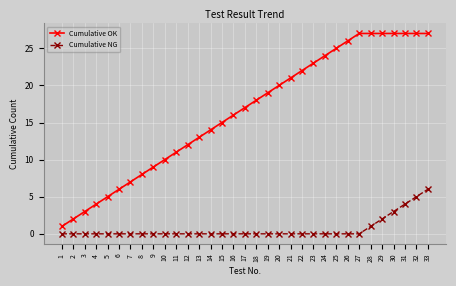

Reading left to right, extract all data points from this chart.

Cumulative OK: 1=1	2=2	3=3	4=4	5=5	6=6	7=7	8=8	9=9	10=10	11=11	12=12	13=13	14=14	15=15	16=16	17=17	18=18	19=19	20=20	21=21	22=22	23=23	24=24	25=25	26=26	27=27	28=27	29=27	30=27	31=27	32=27	33=27
Cumulative NG: 1=0	2=0	3=0	4=0	5=0	6=0	7=0	8=0	9=0	10=0	11=0	12=0	13=0	14=0	15=0	16=0	17=0	18=0	19=0	20=0	21=0	22=0	23=0	24=0	25=0	26=0	27=0	28=1	29=2	30=3	31=4	32=5	33=6